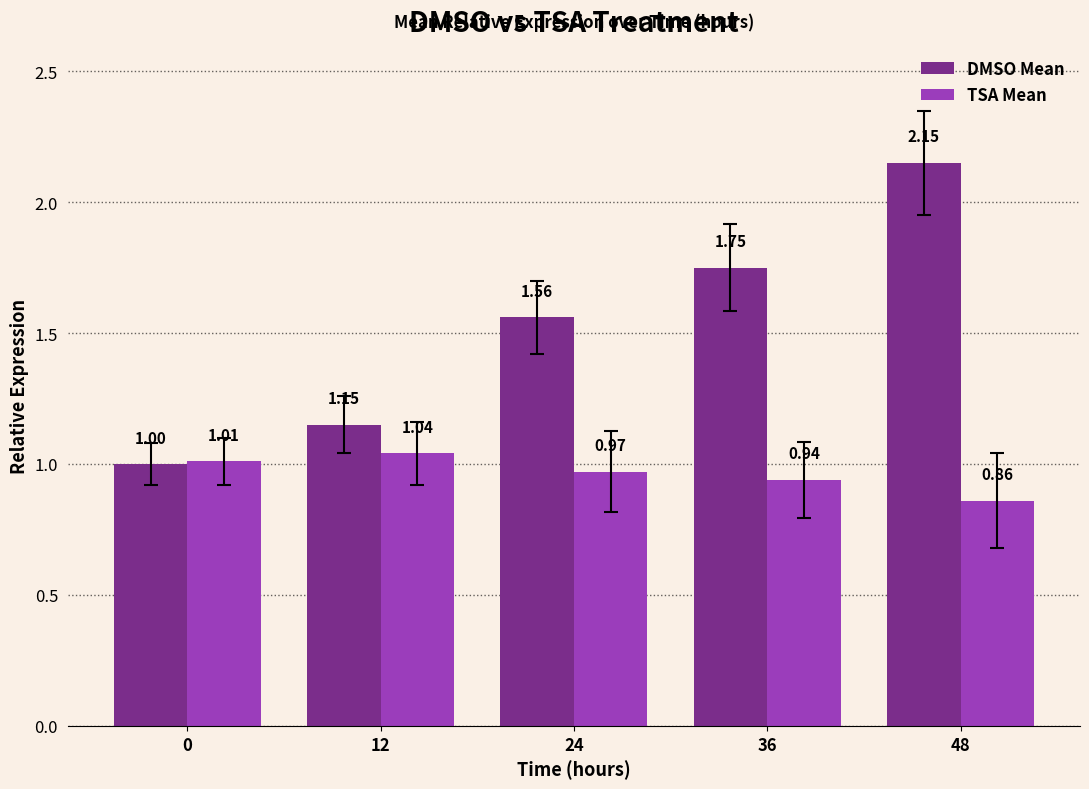

What is the sum of the DMSO Mean values at 12 and 24?

2.7